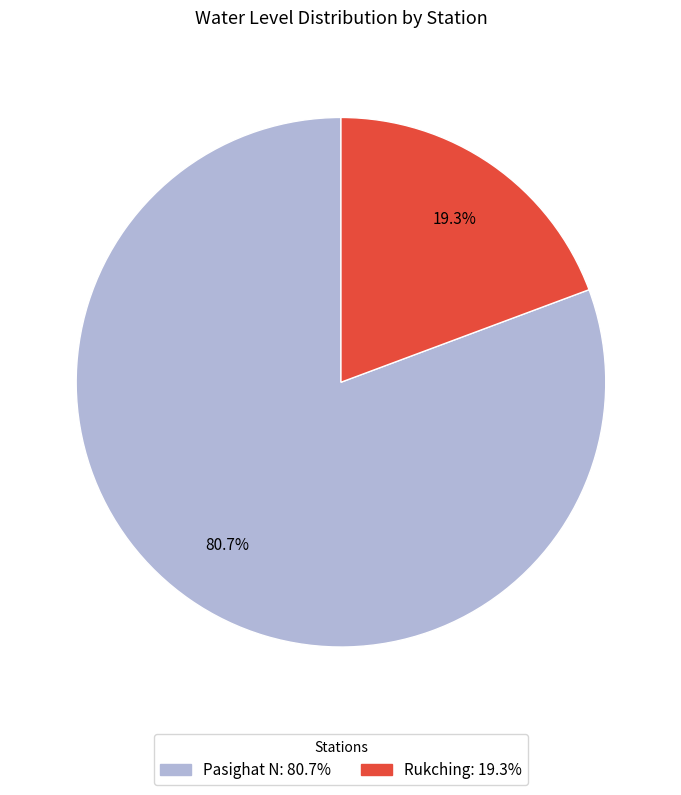

Do Pasighat N and Rukching together represent more than half of the pie?

Yes